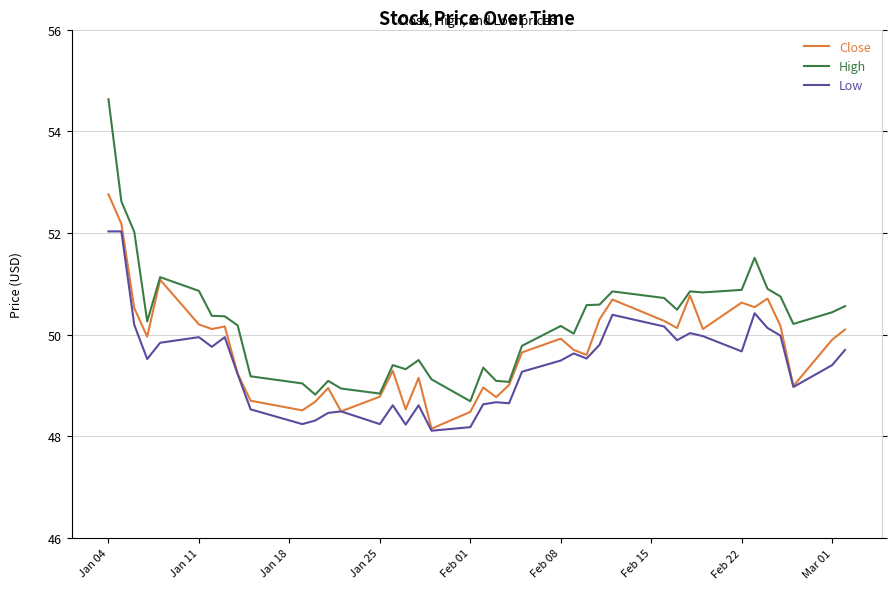

Which series has the largest total across all categories?

High